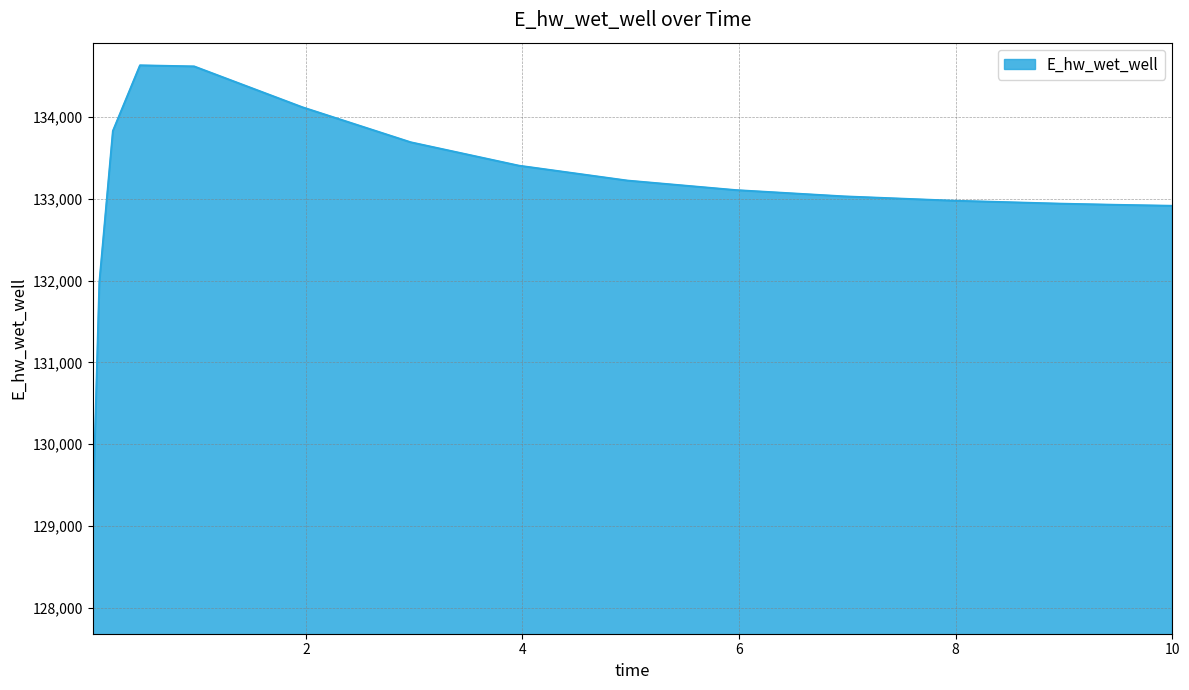

What is the minimum value shown in the chart?

129071.4